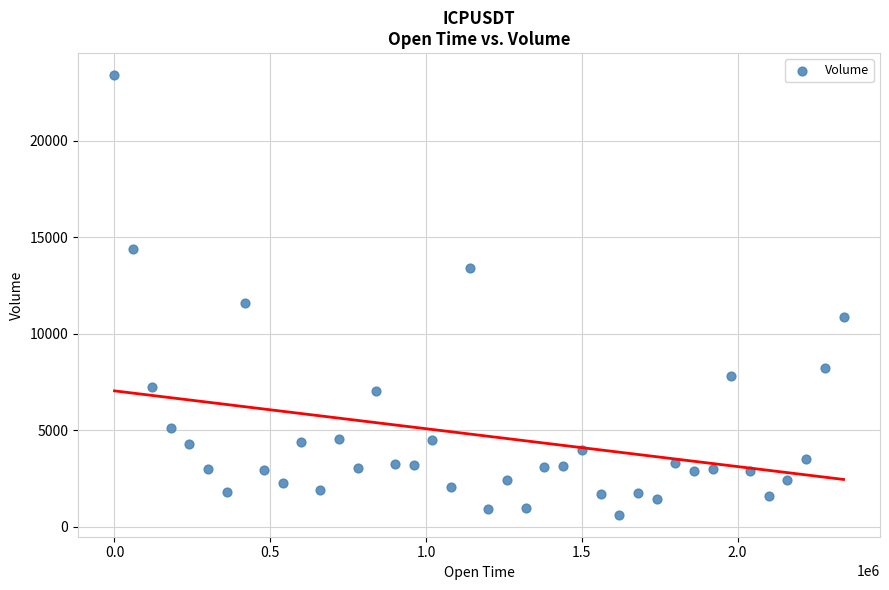

What is the range of Y values (max minus min)?

22790